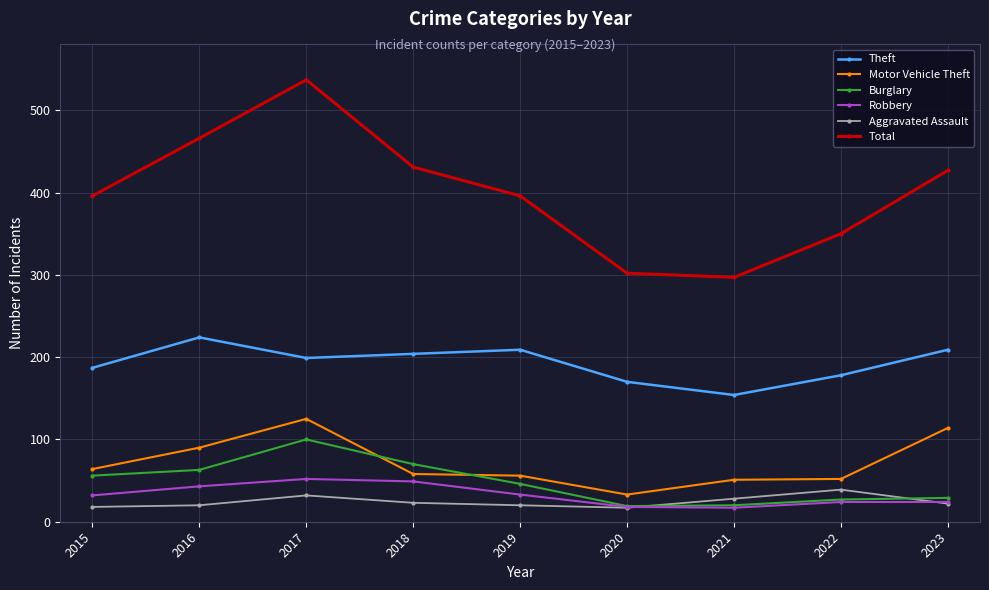

At 2015, list the series in order from largest to smallest.

Total, Theft, Motor Vehicle Theft, Burglary, Robbery, Aggravated Assault